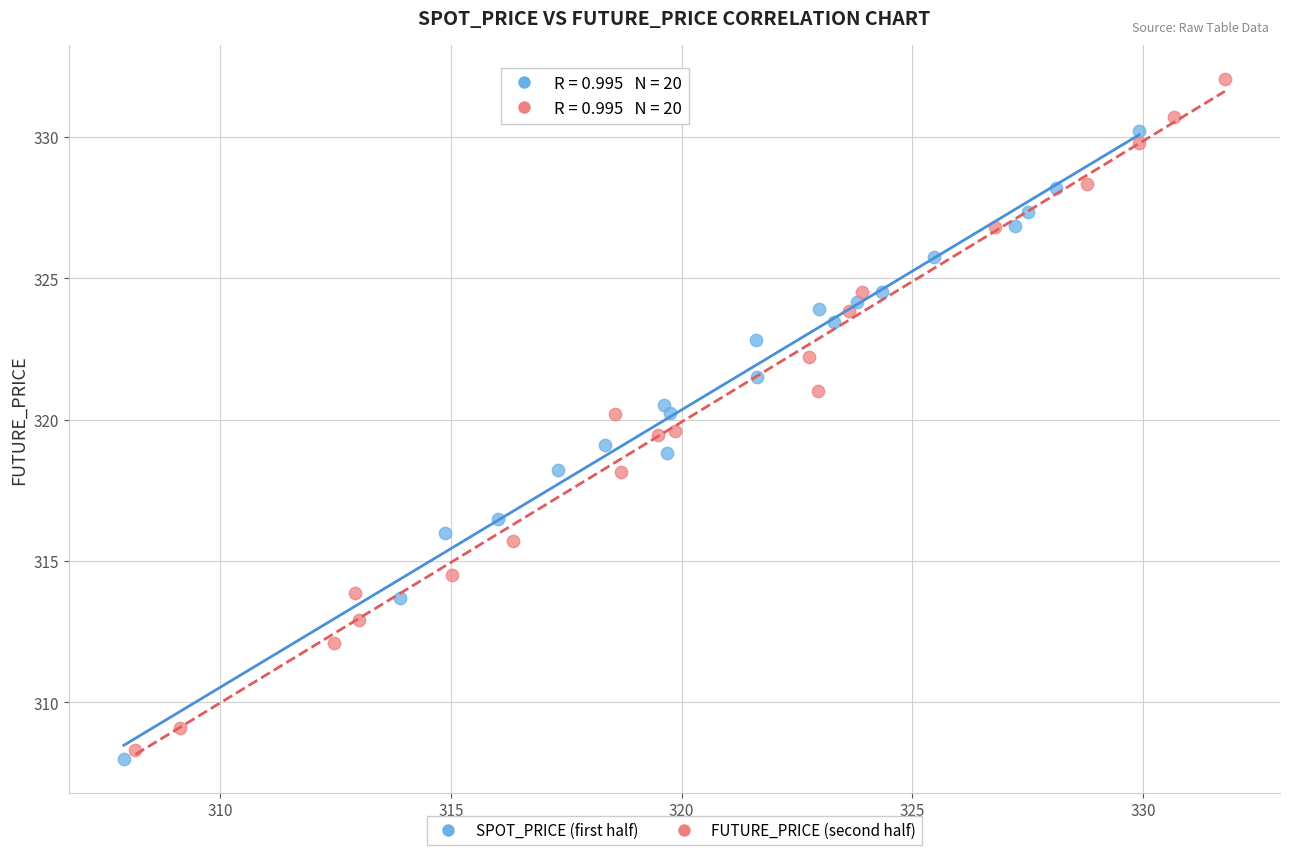

Which series contains the highest Y value?

FUTURE_PRICE (second half)